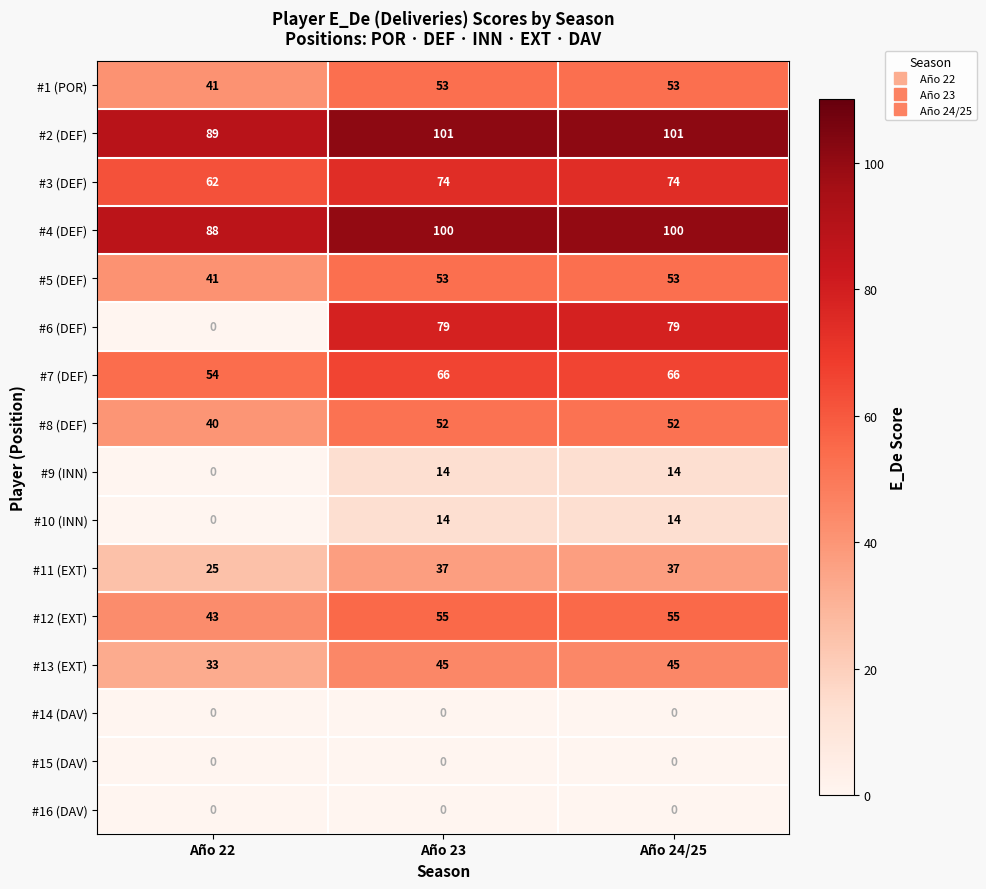

The #1 (POR) series shows 93 at Año 24/25. True or false?

False